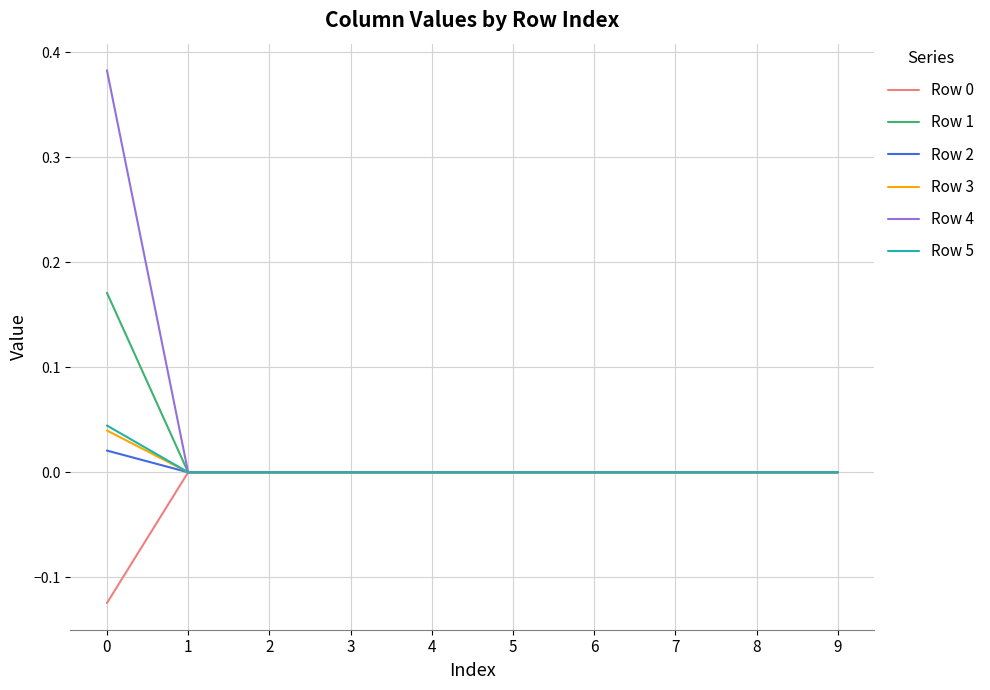

The value of Row 4 at 7 is 0.0. True or false?

True